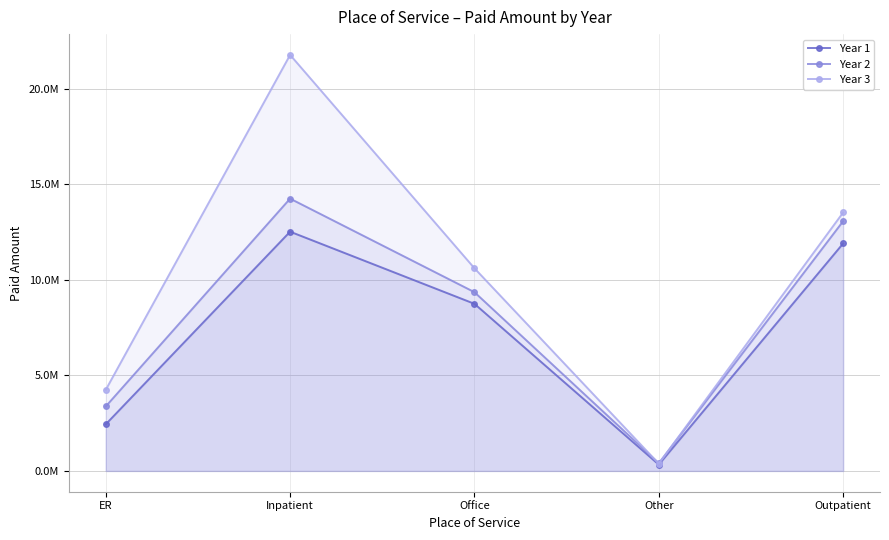

How many interior local valleys does the Year 2 series have?

1